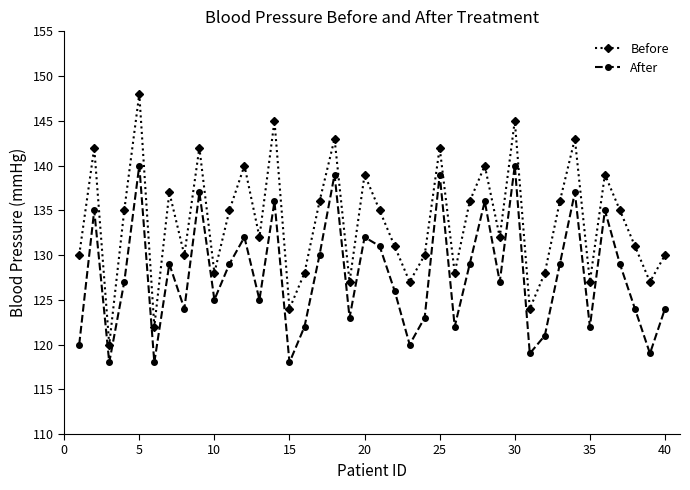

Which series has the largest total across all categories?

Before